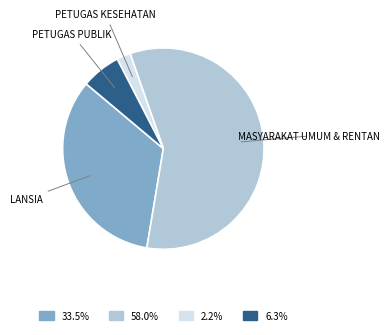

How many slices are in this pie chart?

4